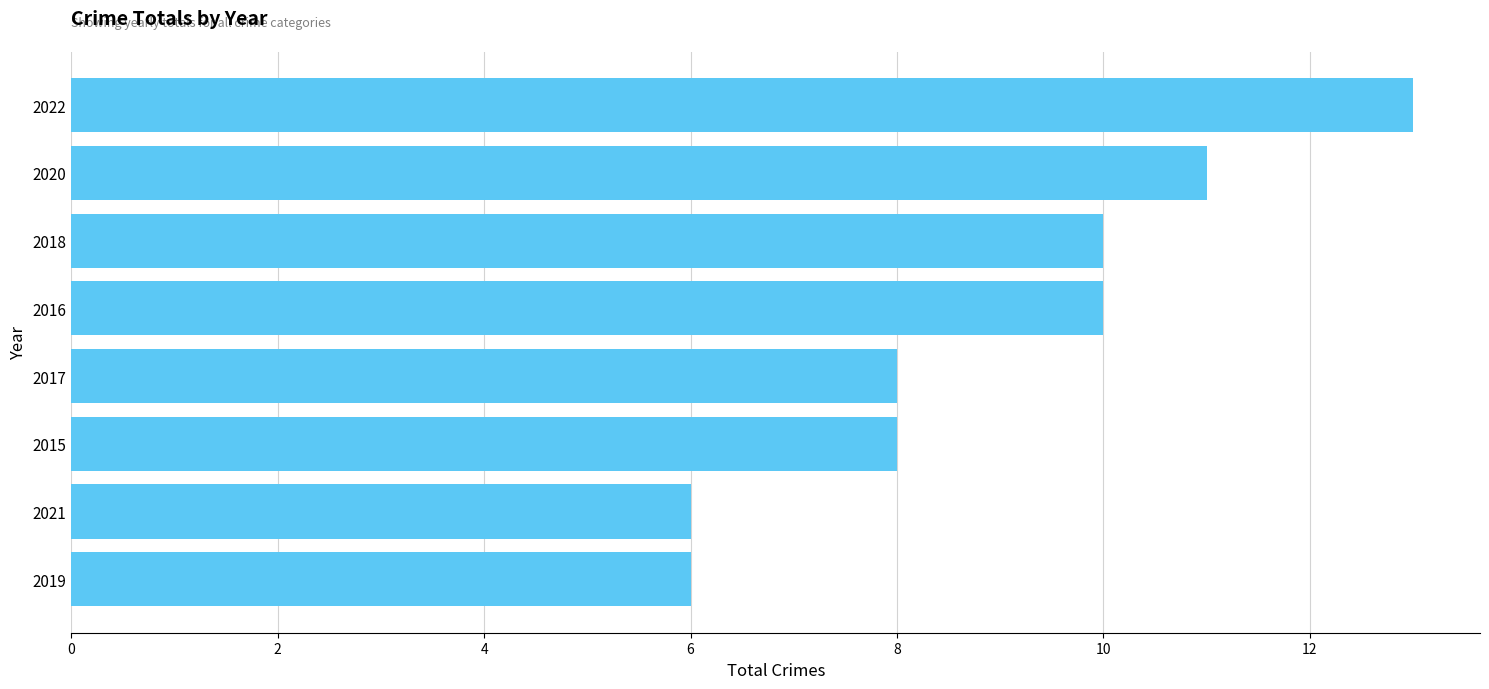

Reading bottom to top, list all the values displayed in this chart.

6	6	8	8	10	10	11	13